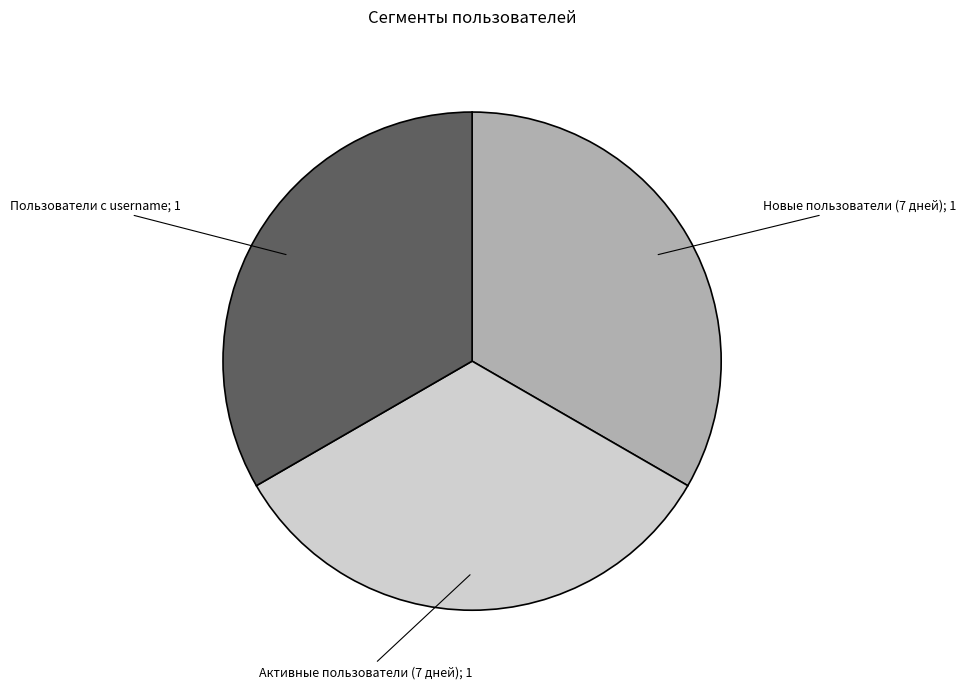

How many segments does this pie chart have?

3